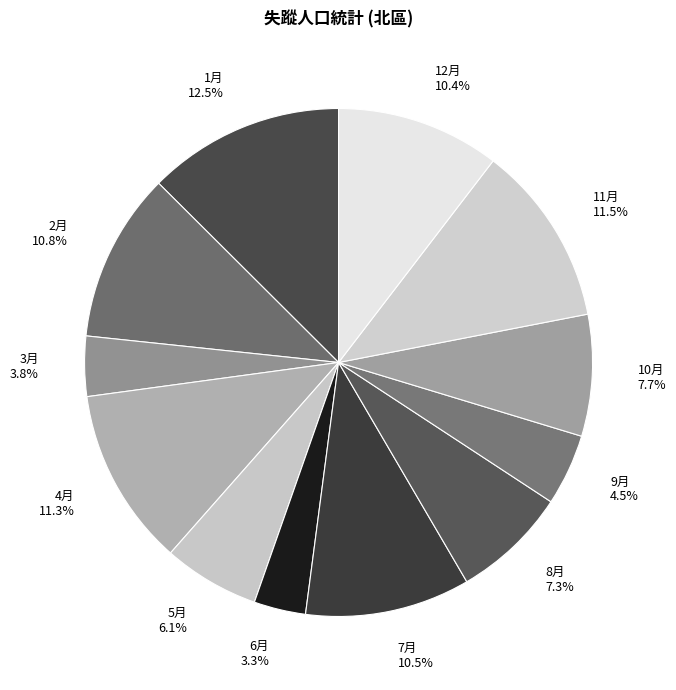

What is the smallest slice in the pie chart?

6月